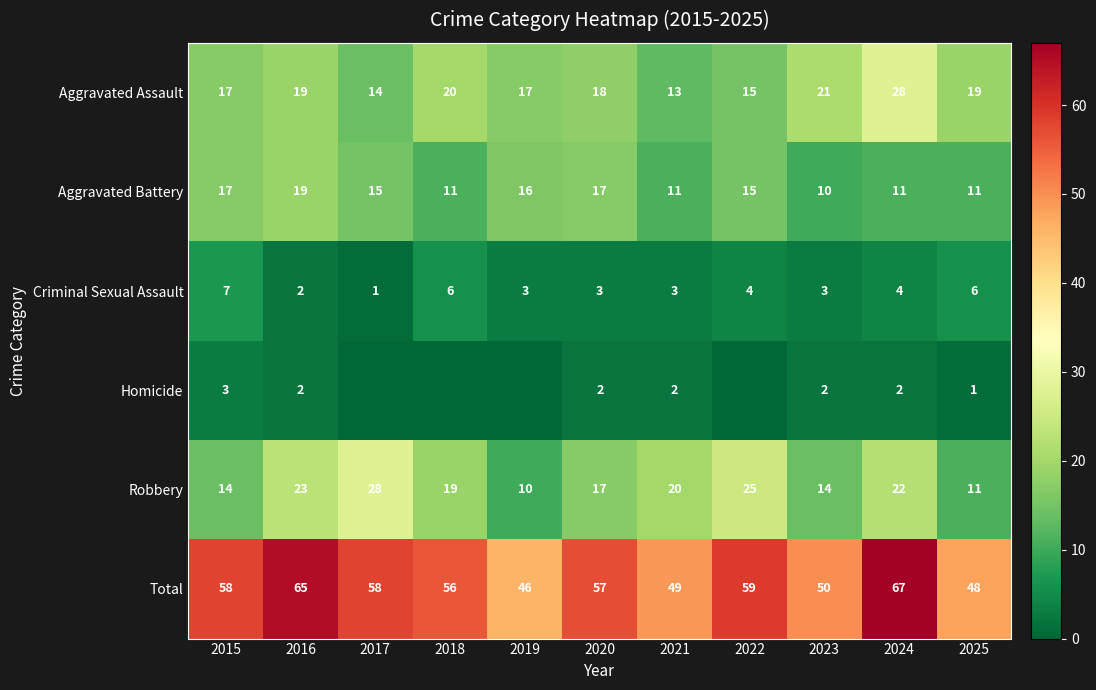

What is the difference between the highest and lowest values at 2021?

47